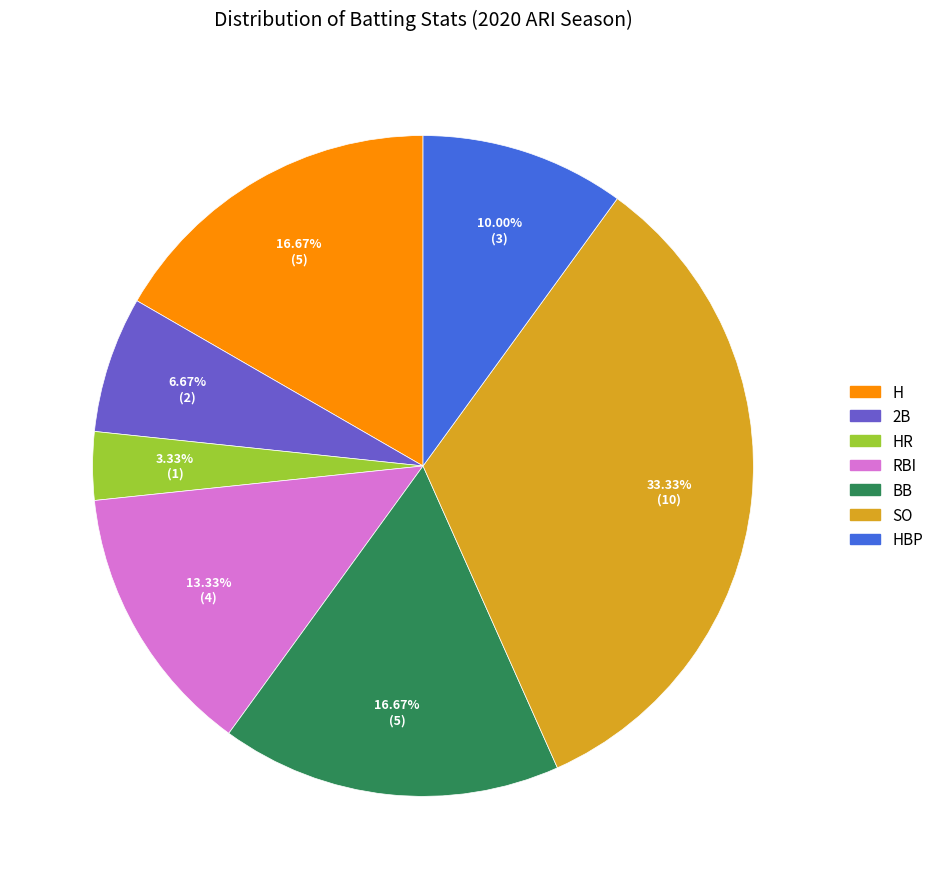

Is there any slice that represents more than half of the pie?

No